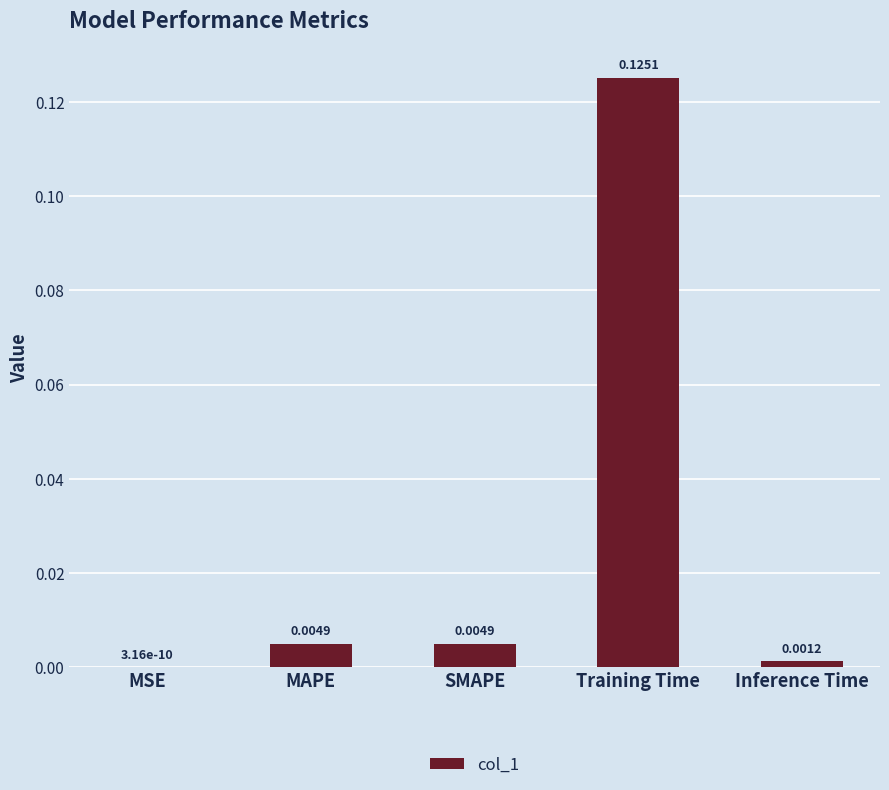

Which has a higher value, MSE or SMAPE?

SMAPE